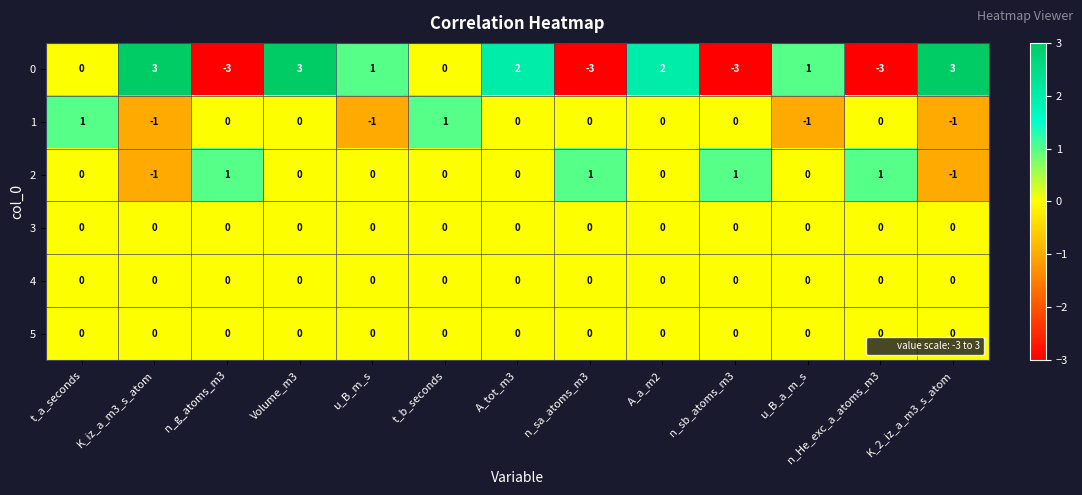

What is the minimum value shown in the chart?

-3